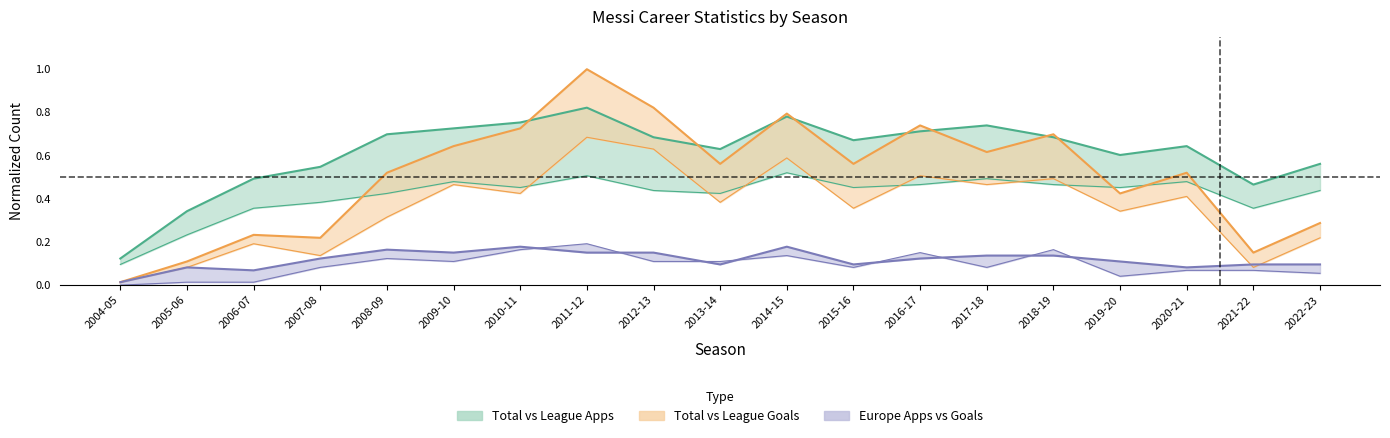

Is the value of Europe Goals at 2012-13 greater than the value of League Apps at 2018-19?

No